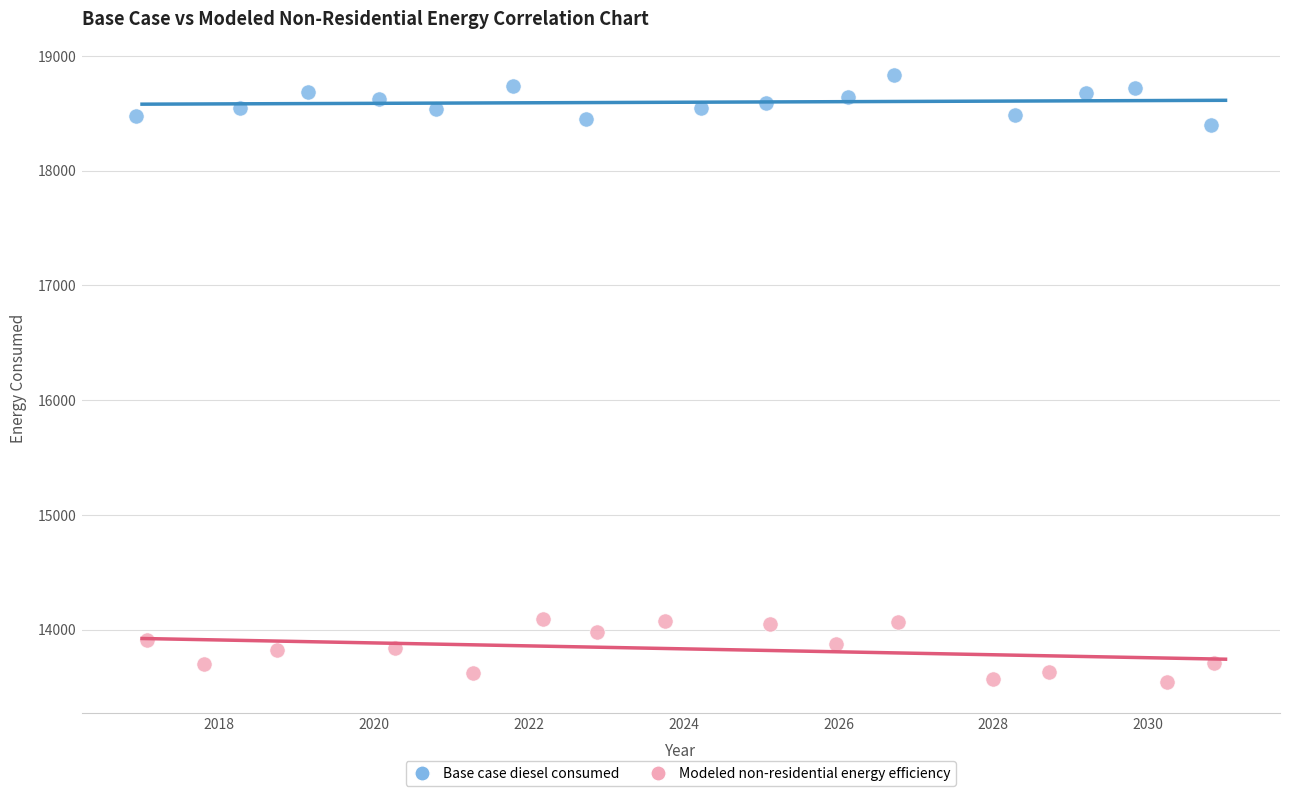

Which series contains the highest Y value?

Base case diesel consumed